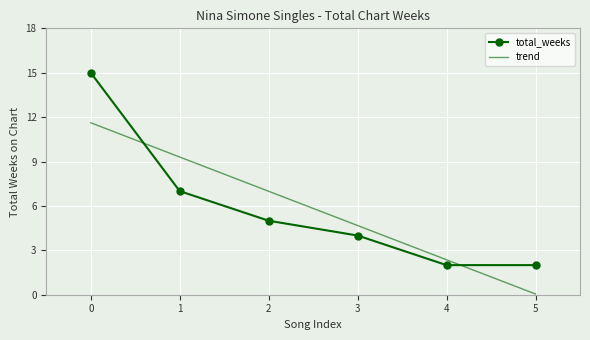

True or false: total_weeks has more than 2 interior local peaks.

False